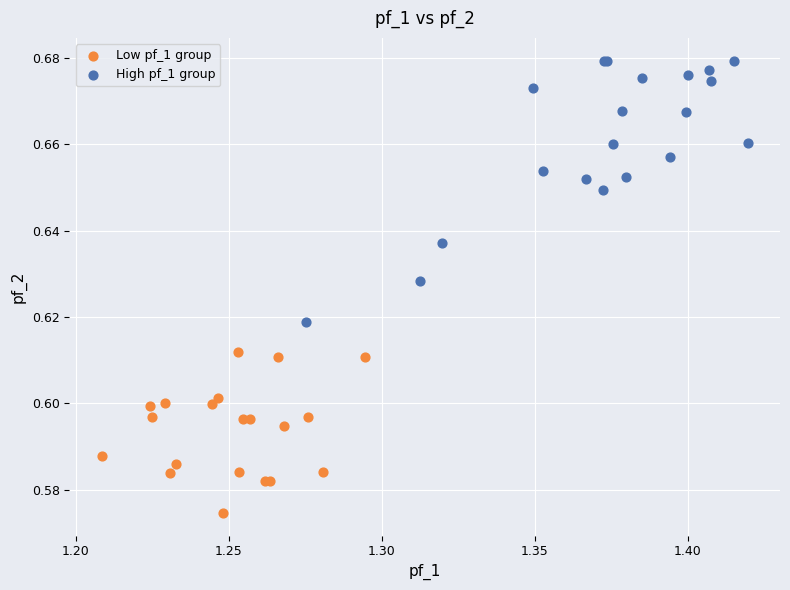

Which series reaches the maximum Y coordinate?

High pf_1 group